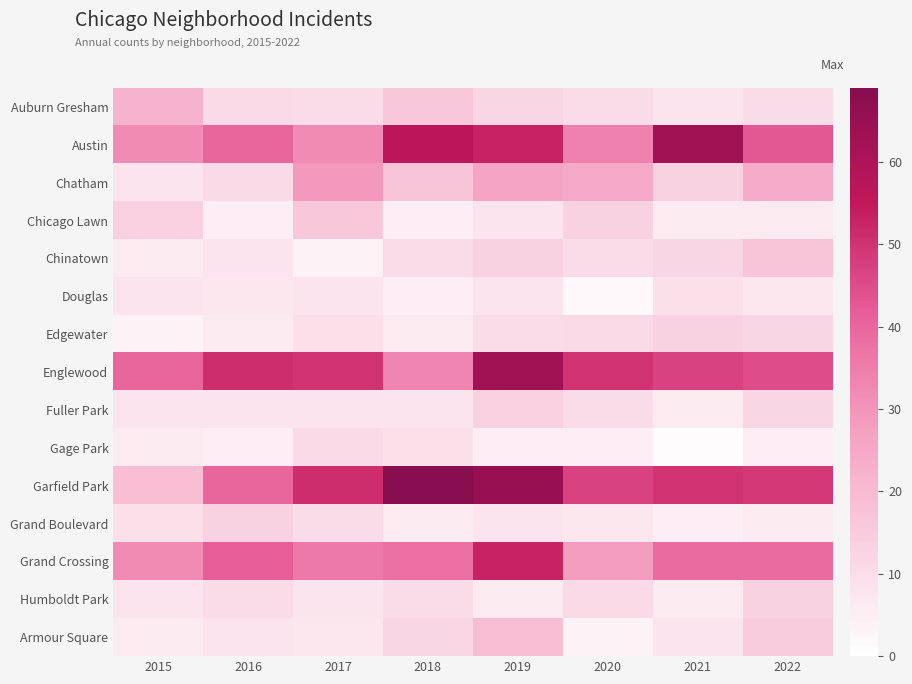

At which category is the sum across all series the highest?

2019